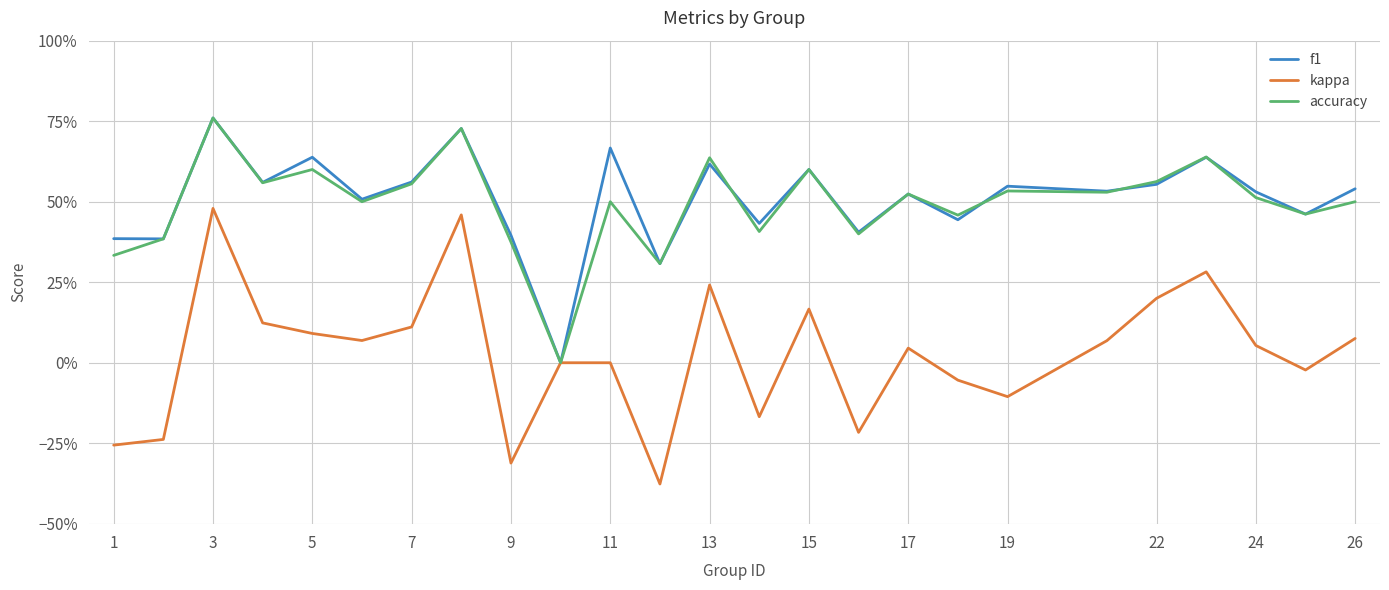

How many interior local valleys does the f1 series have?

10